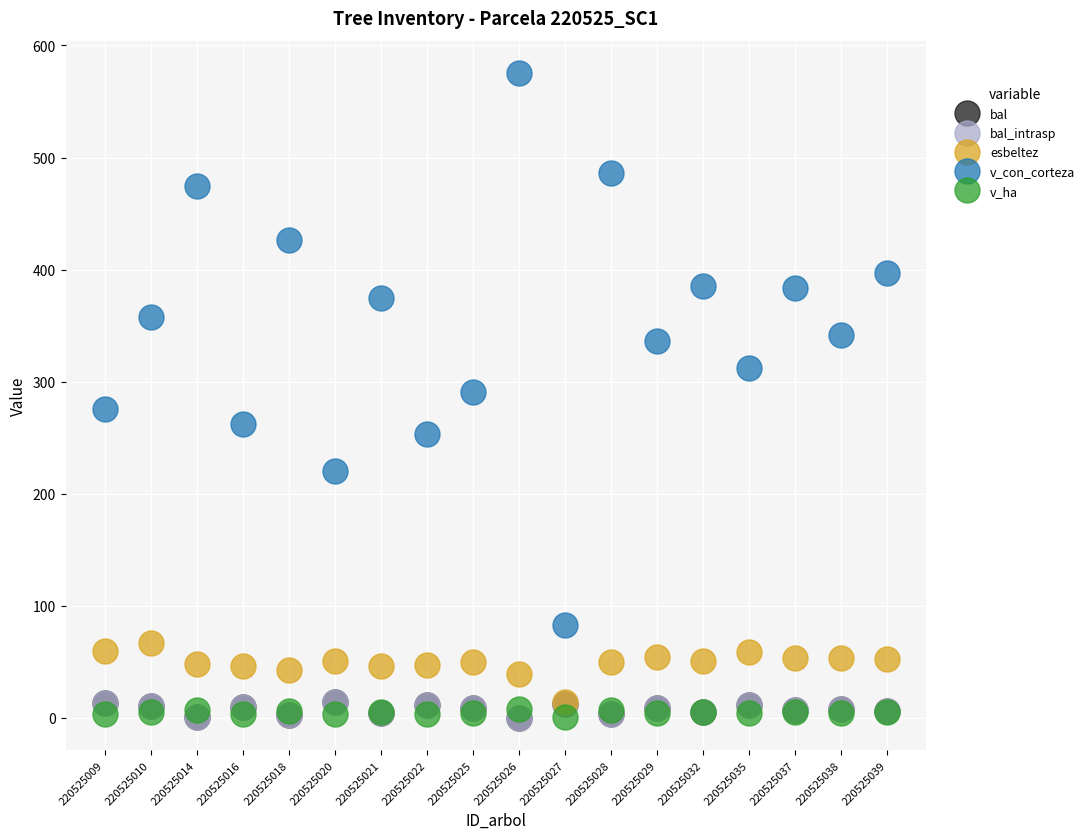

Does the chart have visible grid lines?

Yes